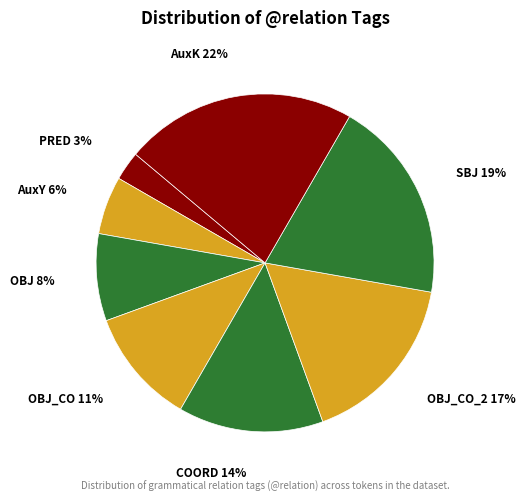

Count the number of slices in the pie.

8